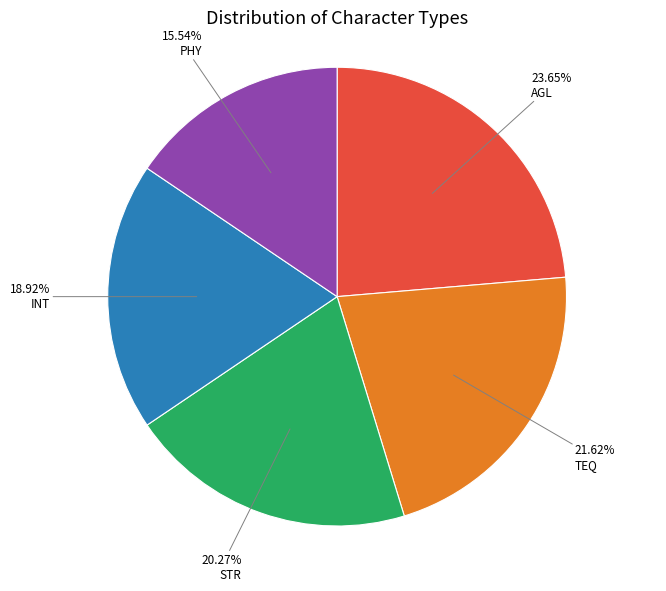

What percentage is NOT represented by PHY?

84.5%